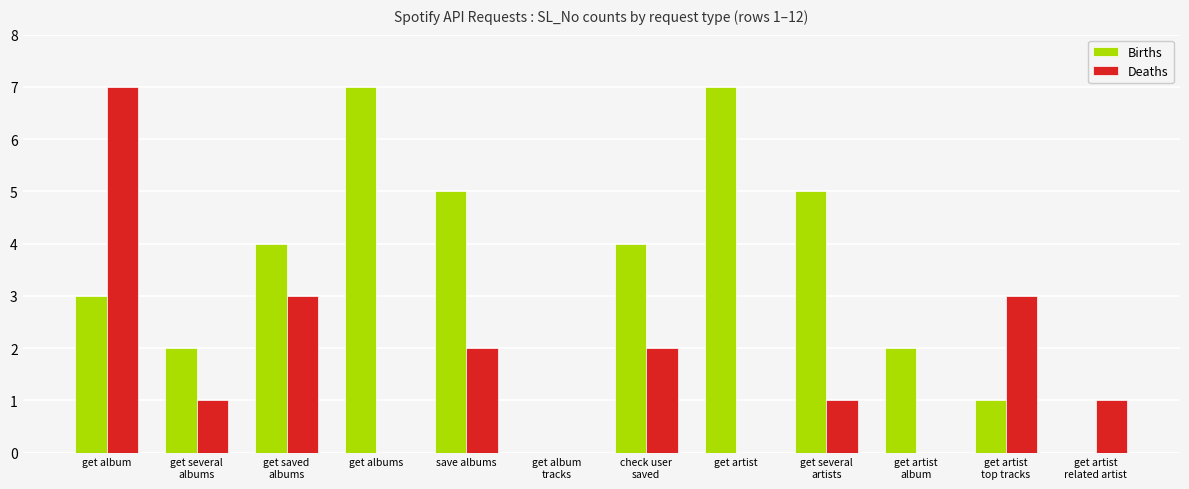

At which category is the sum across all series the highest?

get album